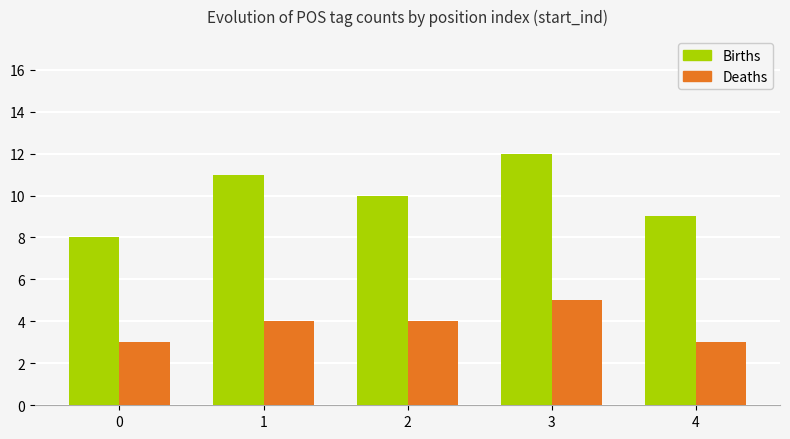

Is it true that Deaths equals 2 at 4?

False